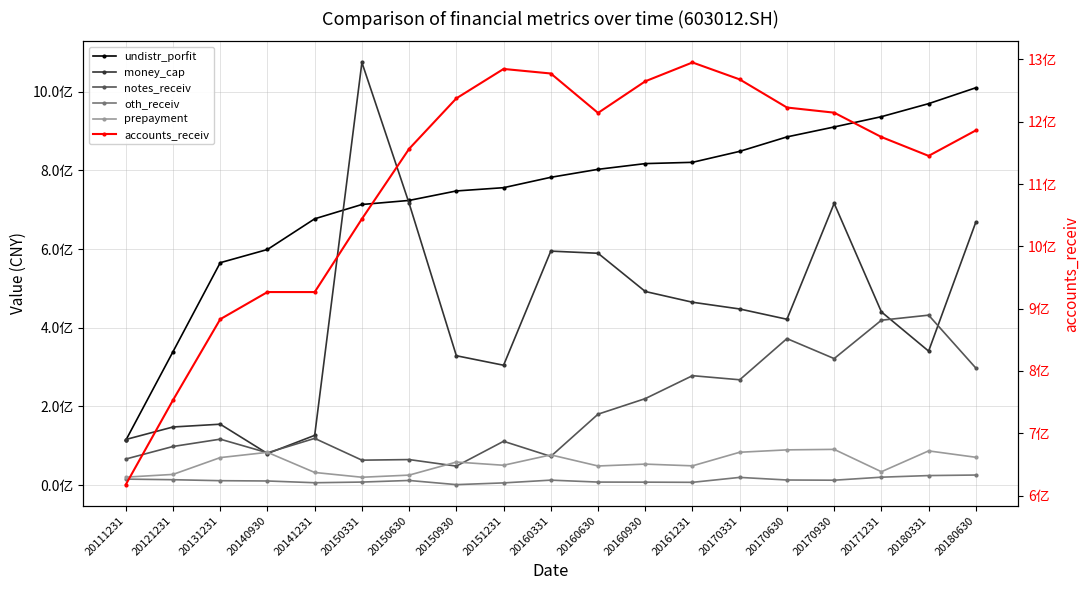

What is the lowest value of the oth_receiv series?

1250579.0